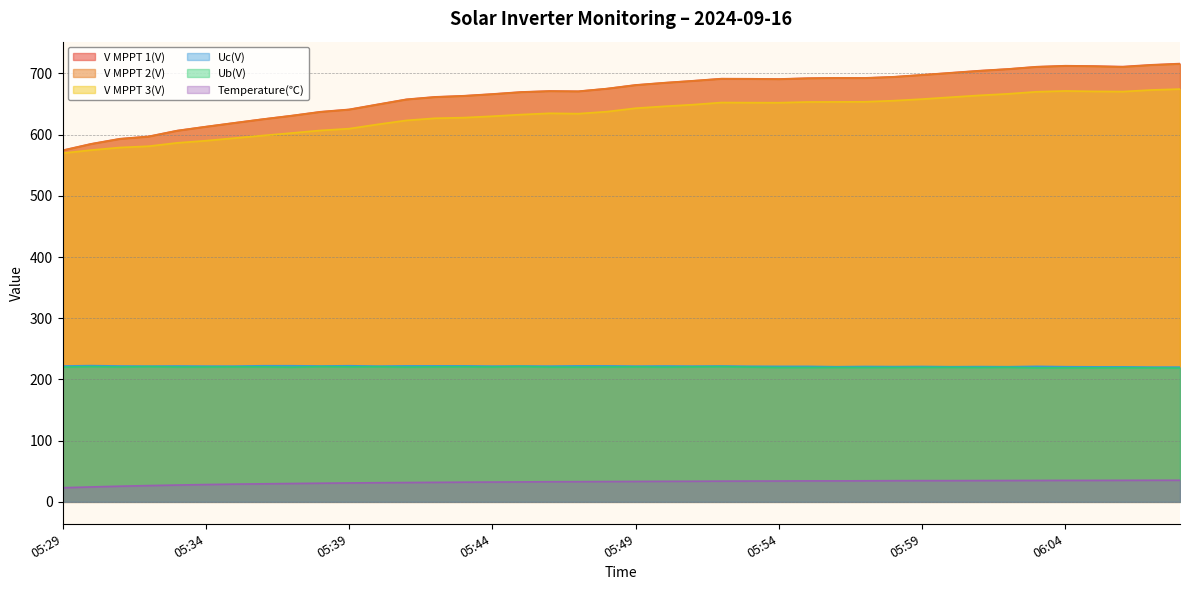

What is the label of the 13th point from the left?

05:41